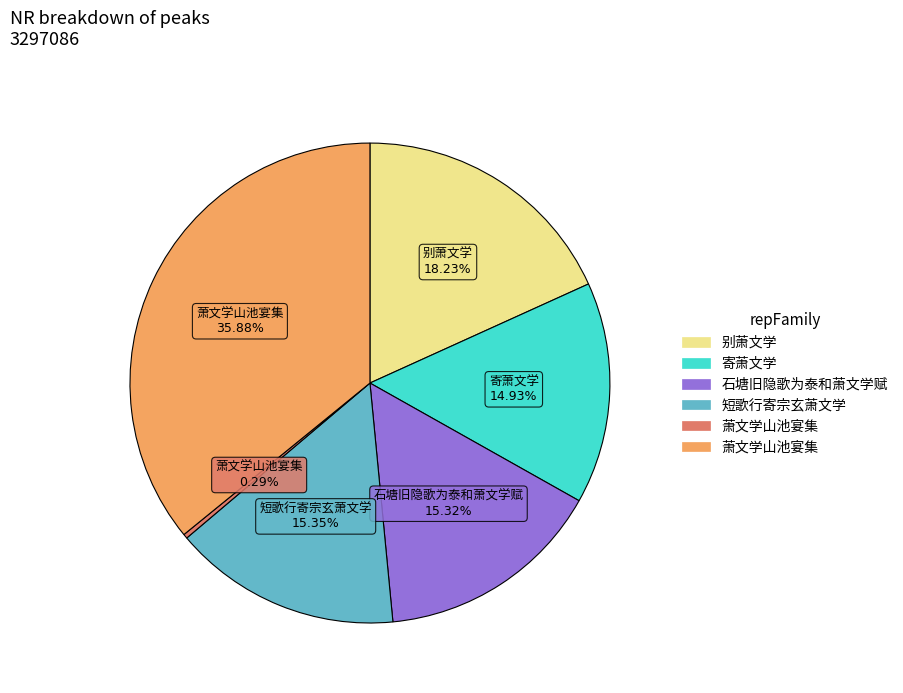

Does any single category account for the majority?

No